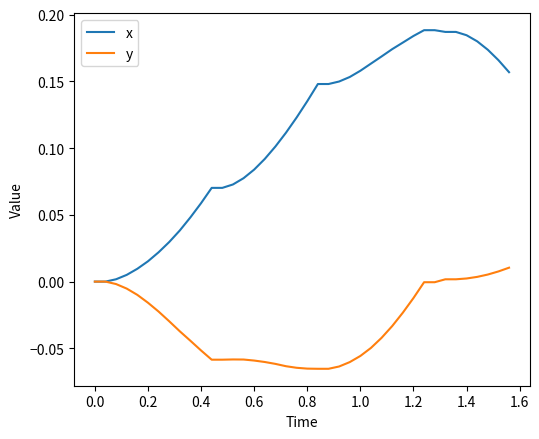

Which series has the largest total across all categories?

x